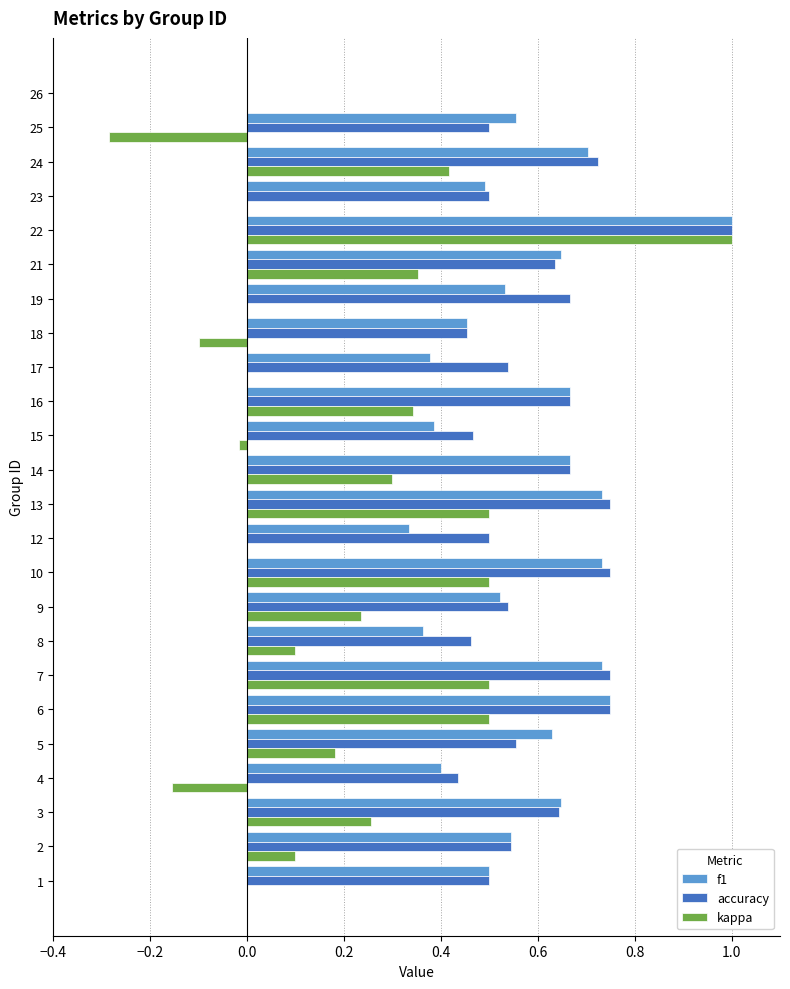

Which series changed the most between 4 and 6?

kappa